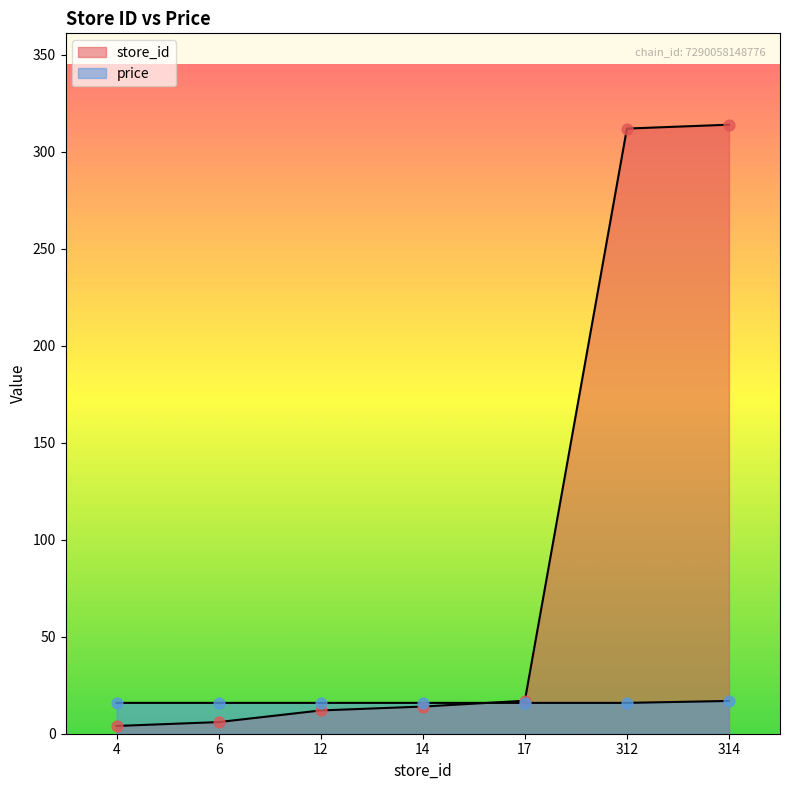

At how many categories does at least one series exceed 239?

2